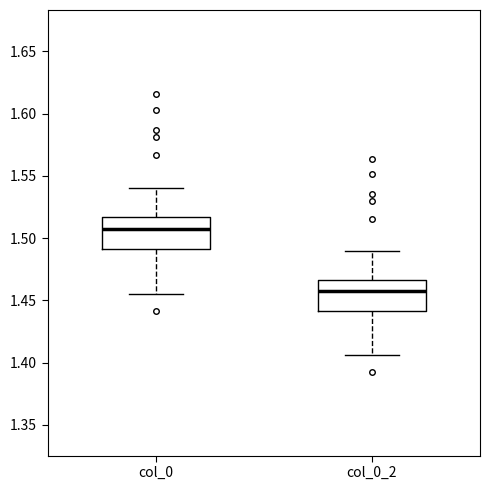

Reading left to right, read every box against the y-axis: the position of its median line, the range the box covers, and the ends of its whiskers. The values are not printed on the chart, so give them approximately, as read against the axis.

col_0: median 1.505, box 1.490 to 1.515, whiskers 1.455 to 1.540
col_0_2: median 1.455, box 1.440 to 1.465, whiskers 1.405 to 1.490